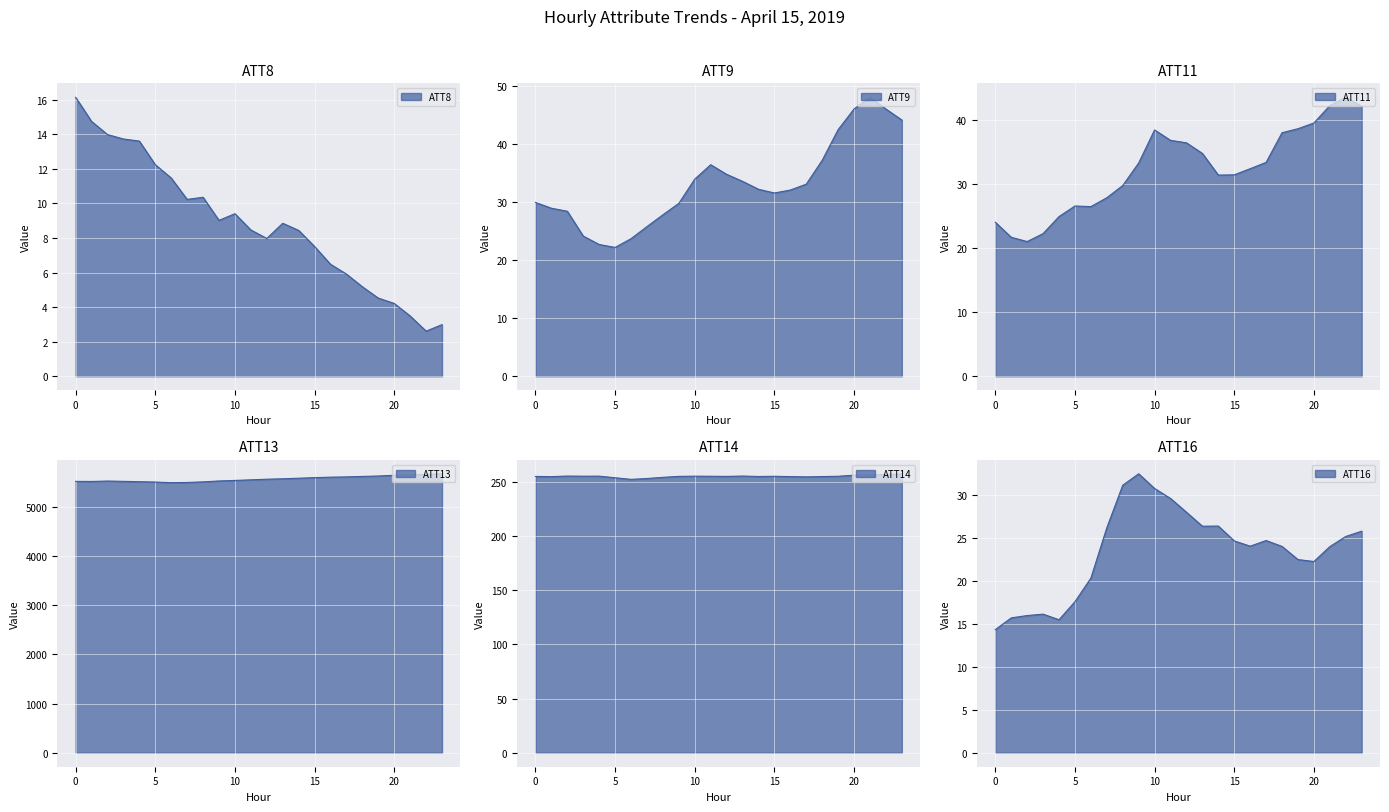

True or false: ATT16 and ATT13 cross at least once.

False